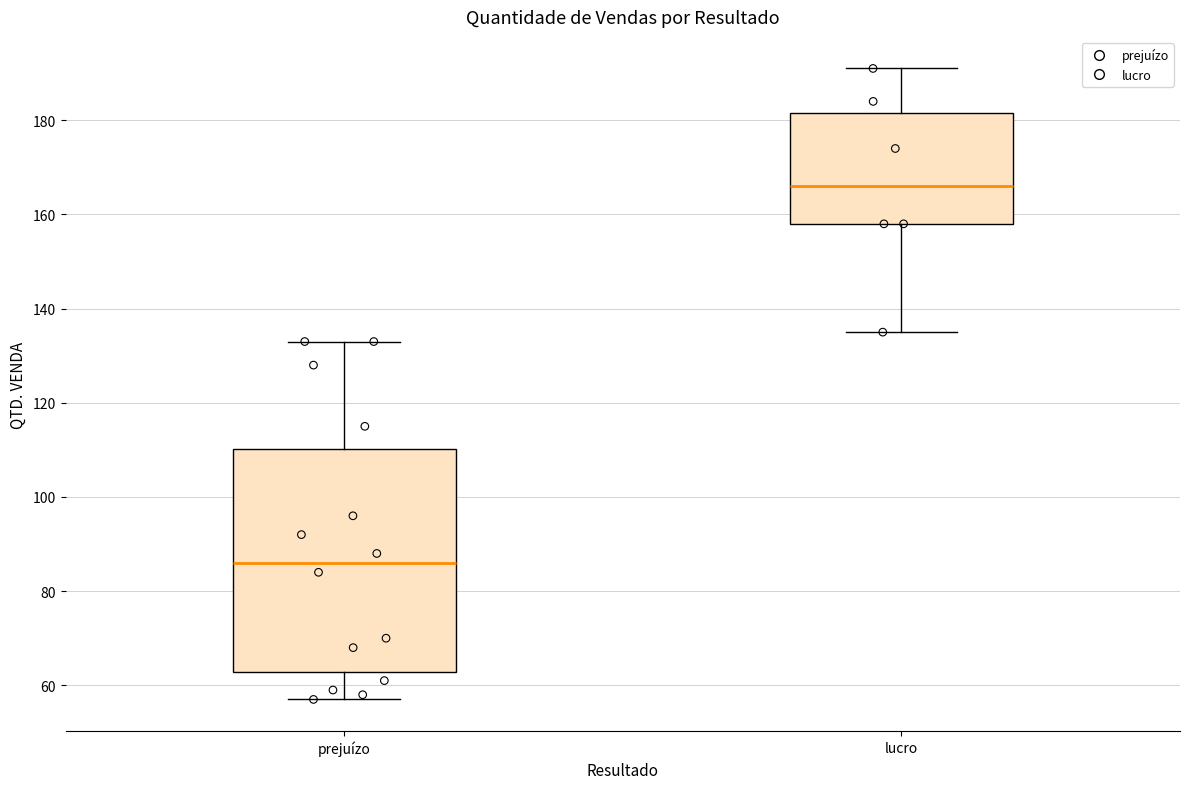

Comparing the boxes themselves (not the whiskers), which one is the tallest?

prejuízo